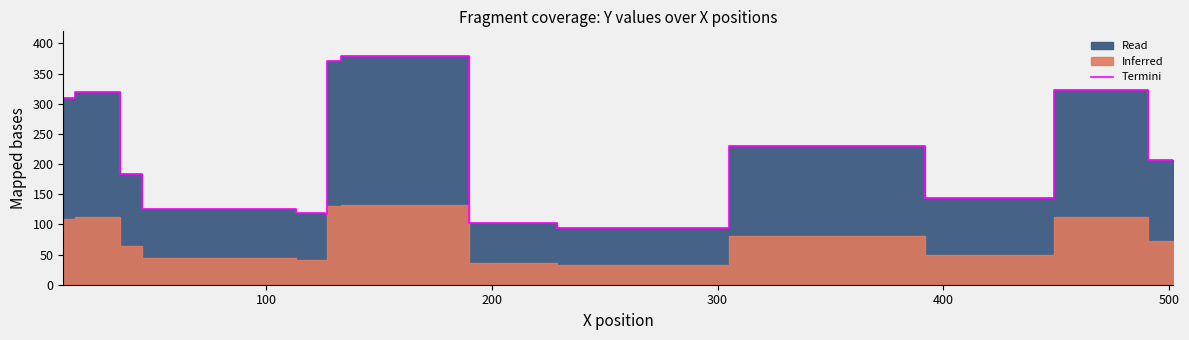

How many interior local valleys (lower than both neighbors) does the data have?

3